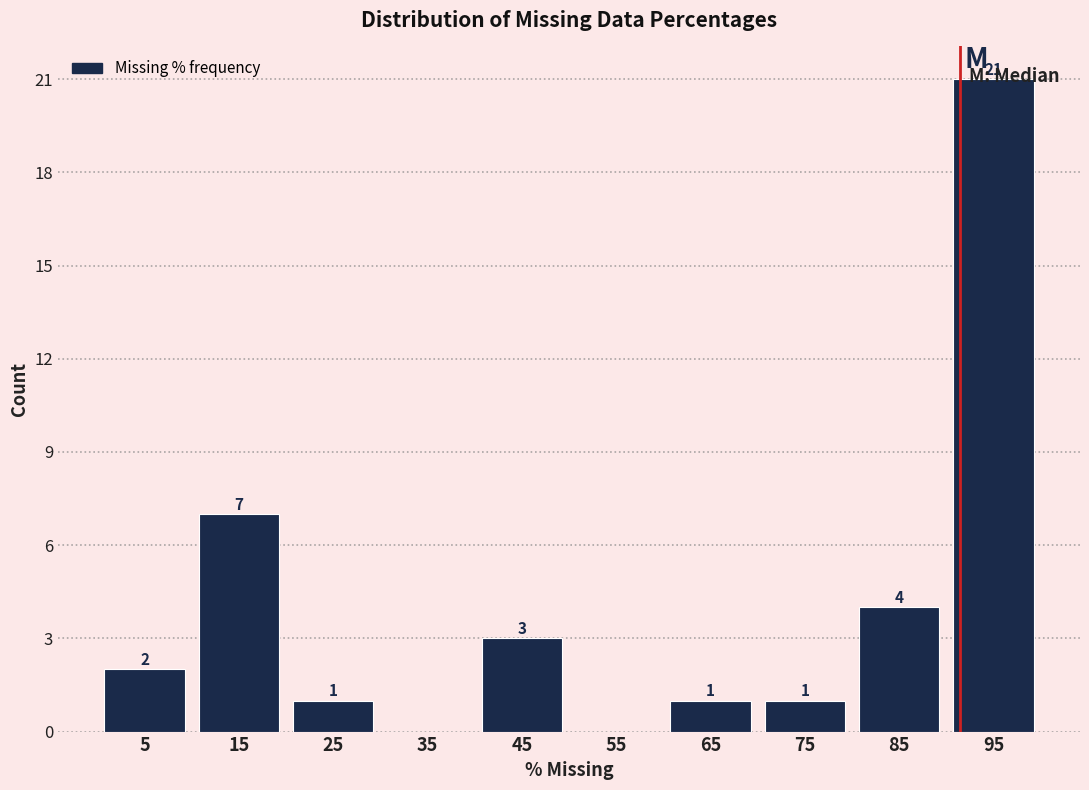

Over which range of the x-axis is the bar tallest?

90 to 100